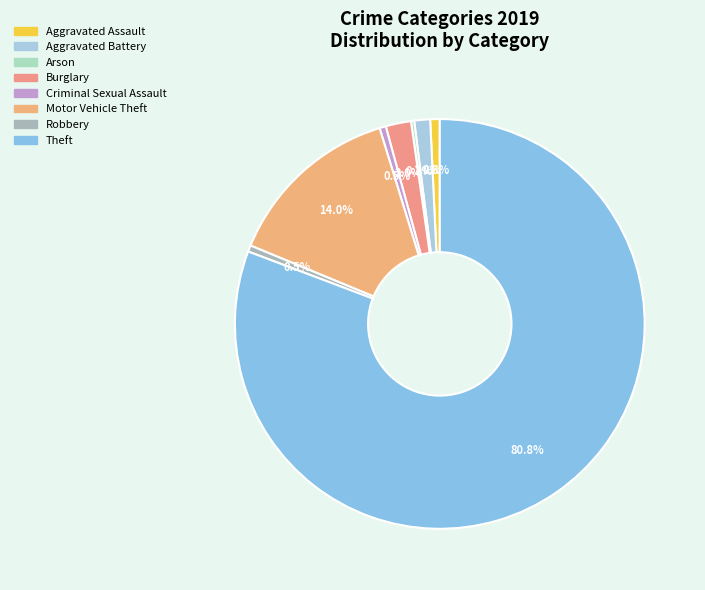

What is the smallest slice in the pie chart?

Arson